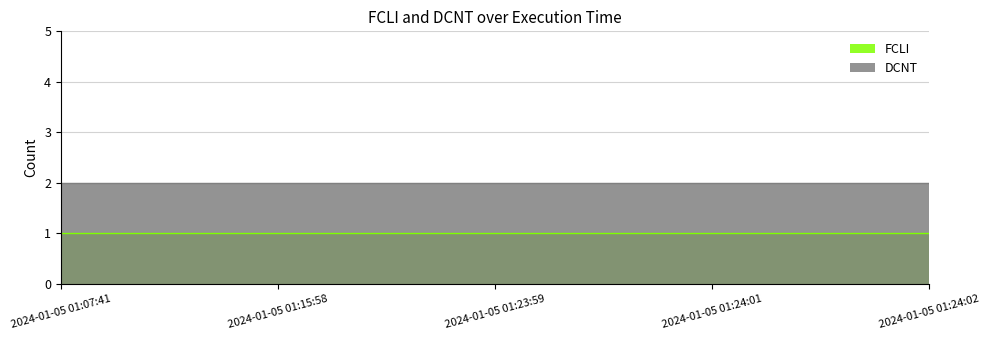

Which series has the widest spread of values?

FCLI